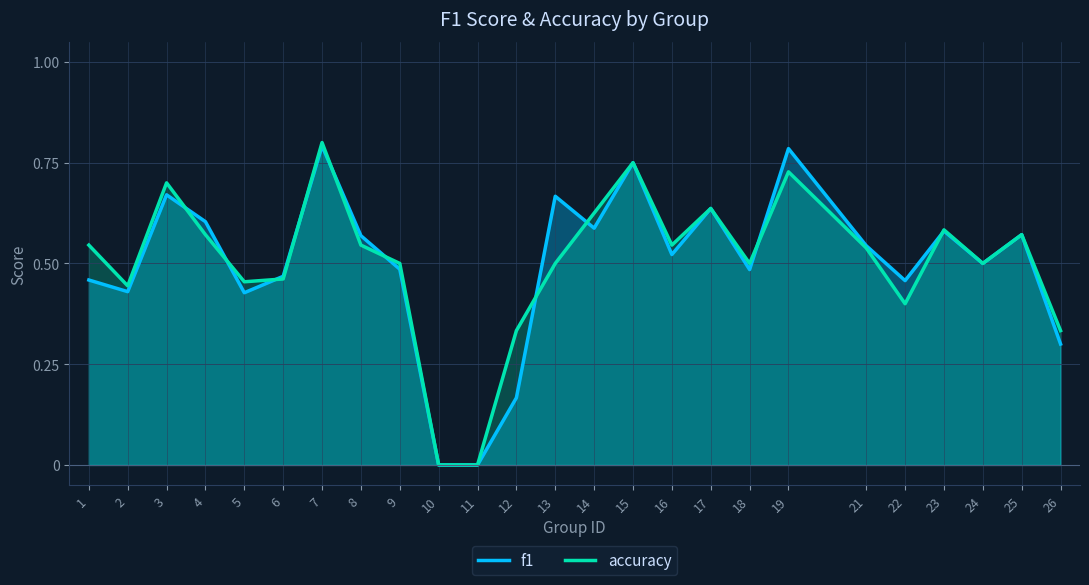

Does the chart display data point markers on the line(s)?

No